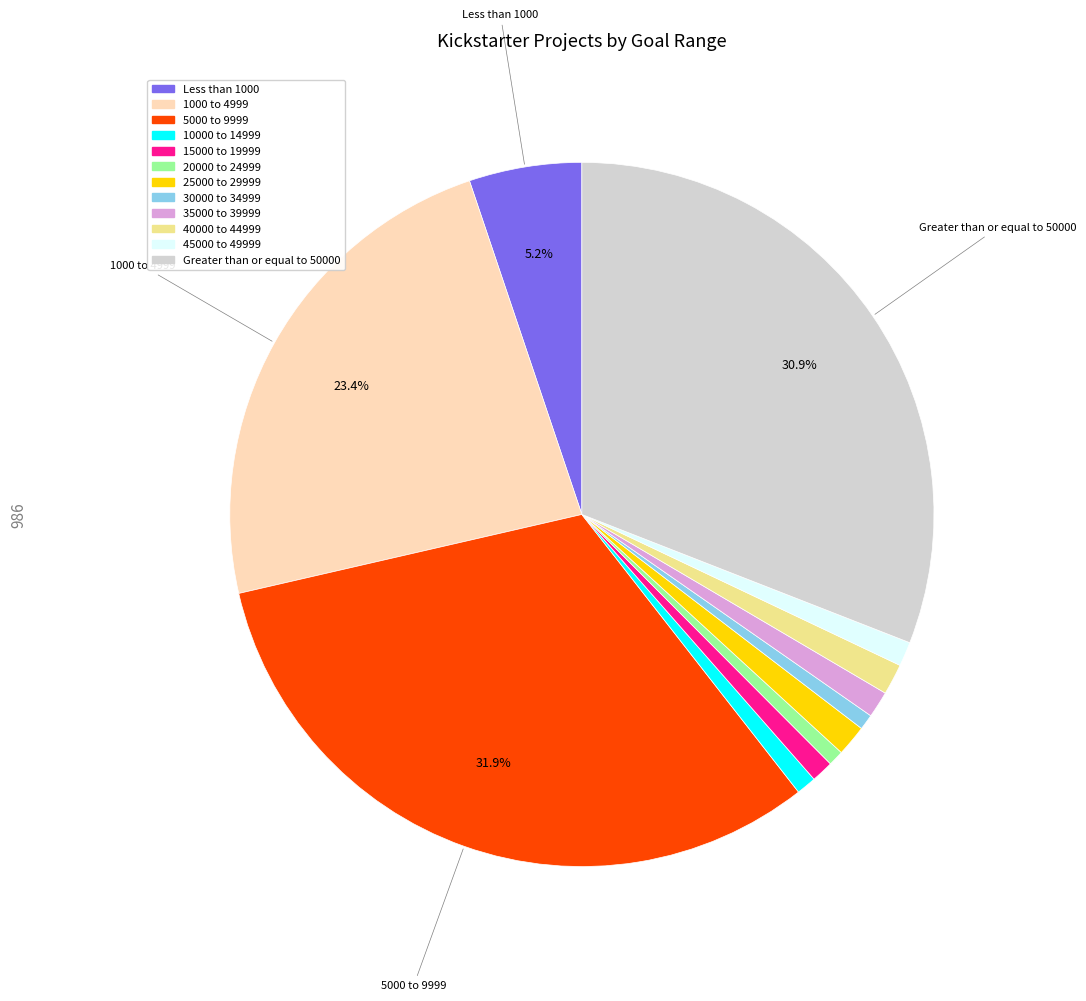

How many slices are in this pie chart?

12